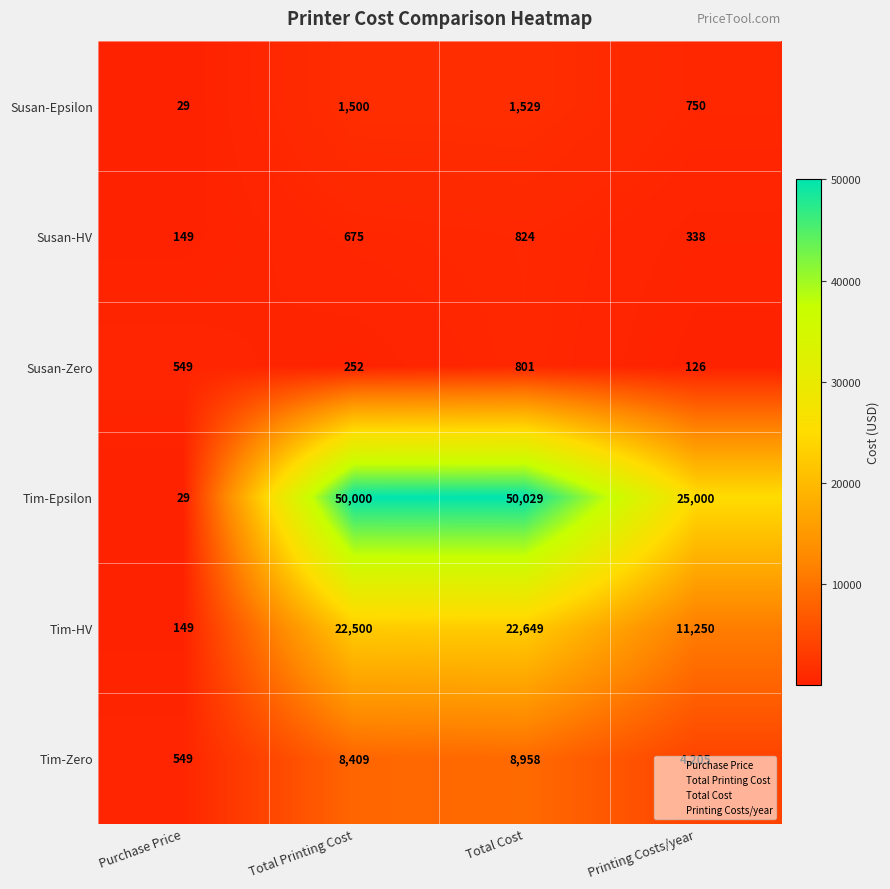

What is the highest value of the Susan-Epsilon series?

1529